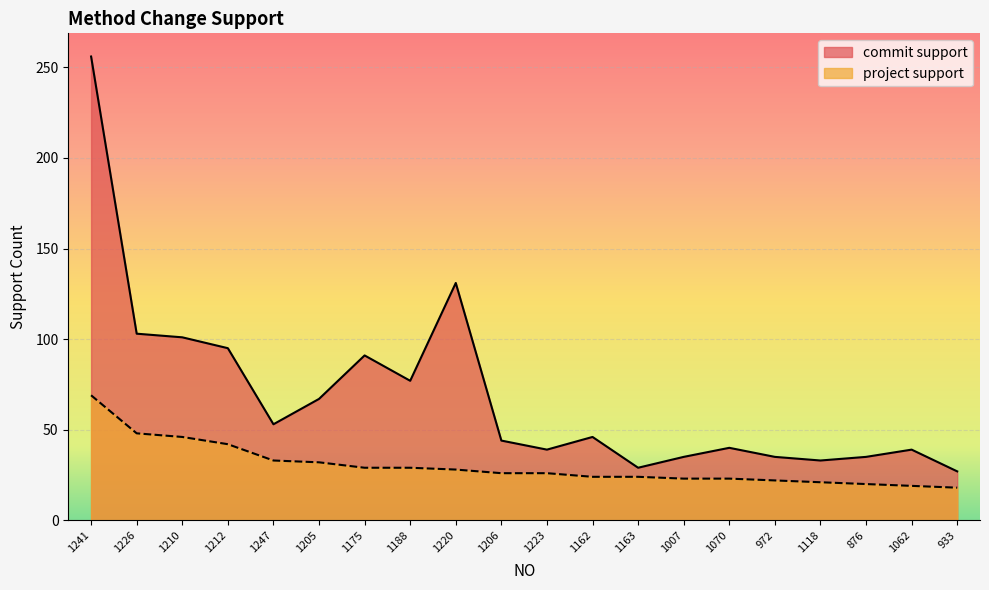

Between 1226 and 1070, which is larger?

1226